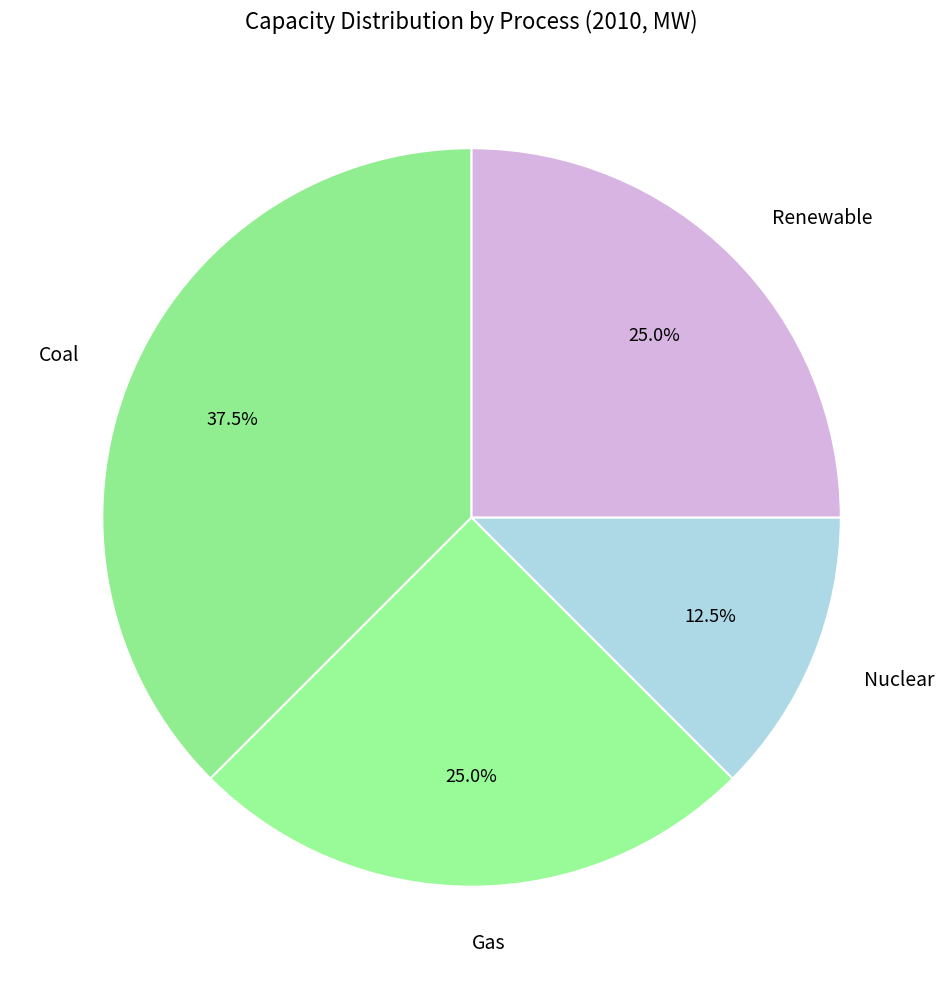

Count the number of slices in the pie.

4